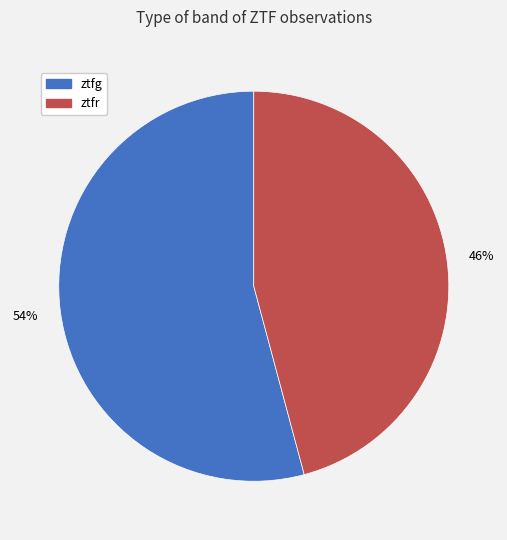

To the nearest percent, what is the difference between the ztfr and ztfg slice percentages?

8%